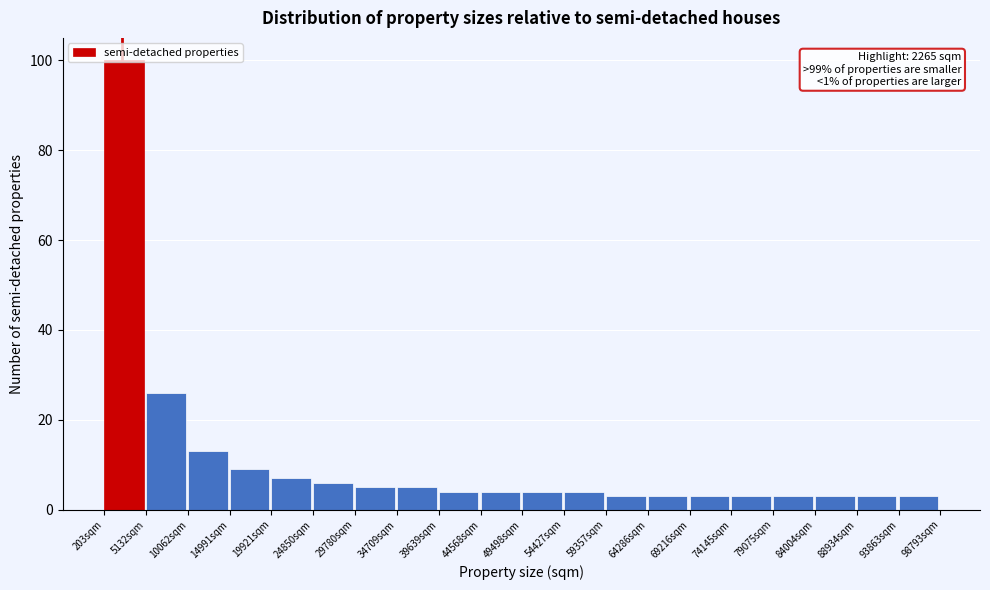

Over which range of the x-axis is the bar tallest?

0 to 5000